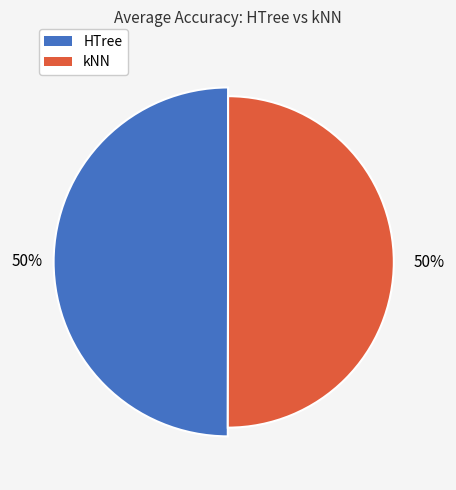

Is there any slice that represents more than half of the pie?

No